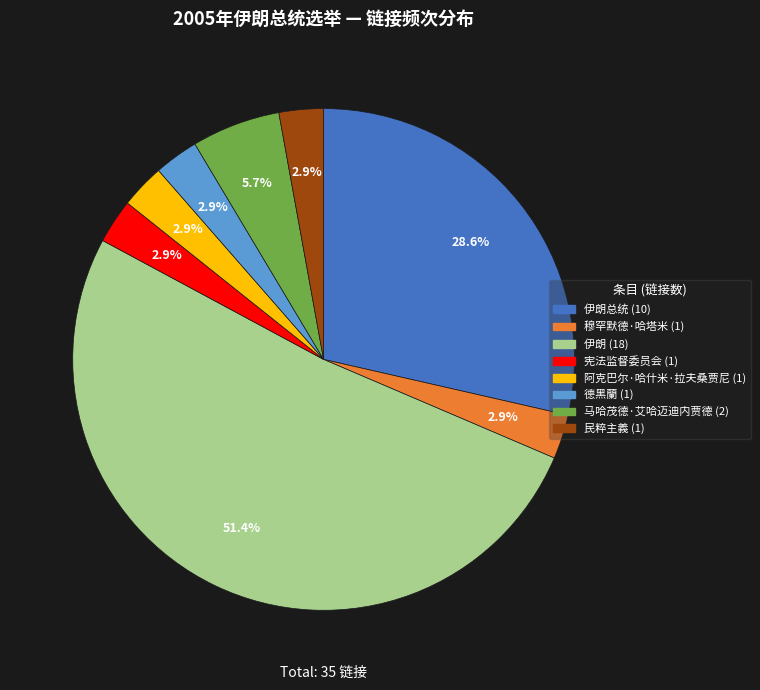

Is there any slice that represents more than half of the pie?

Yes